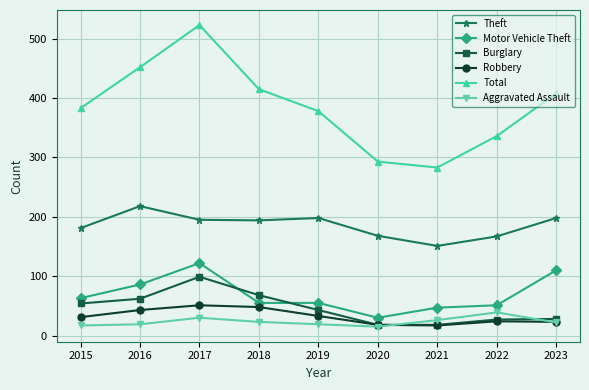

What is the spread (max minus min) of values at 2016?

433